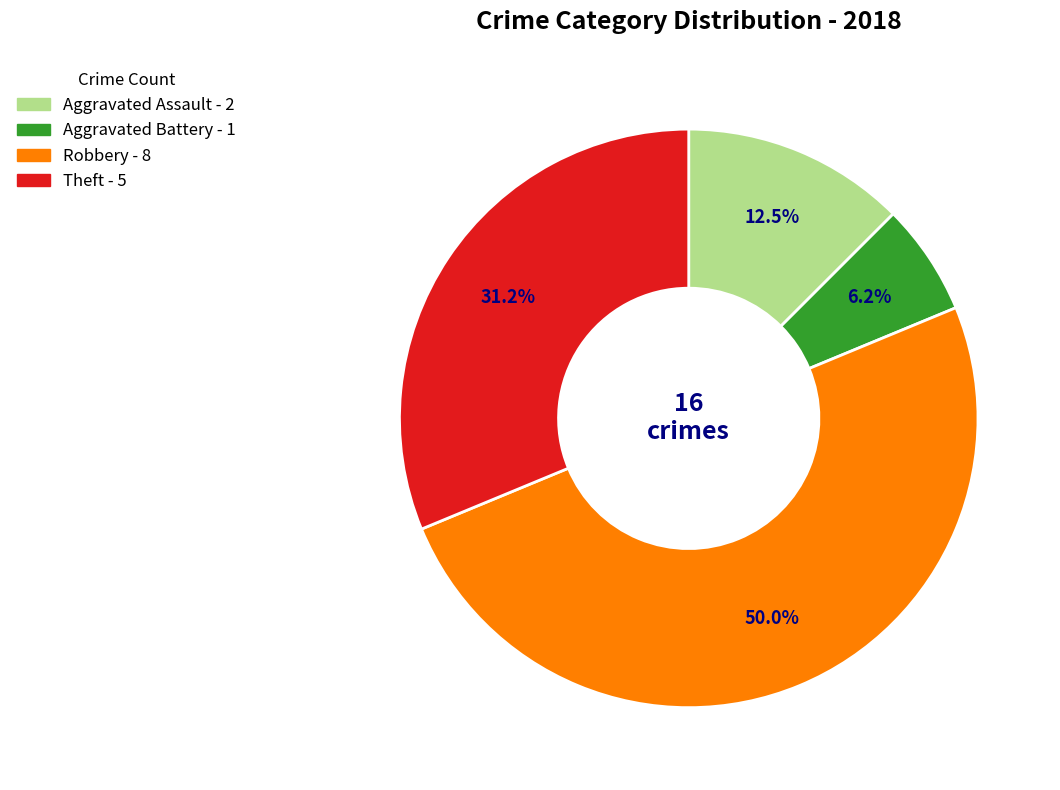

How many slices are in this pie chart?

4